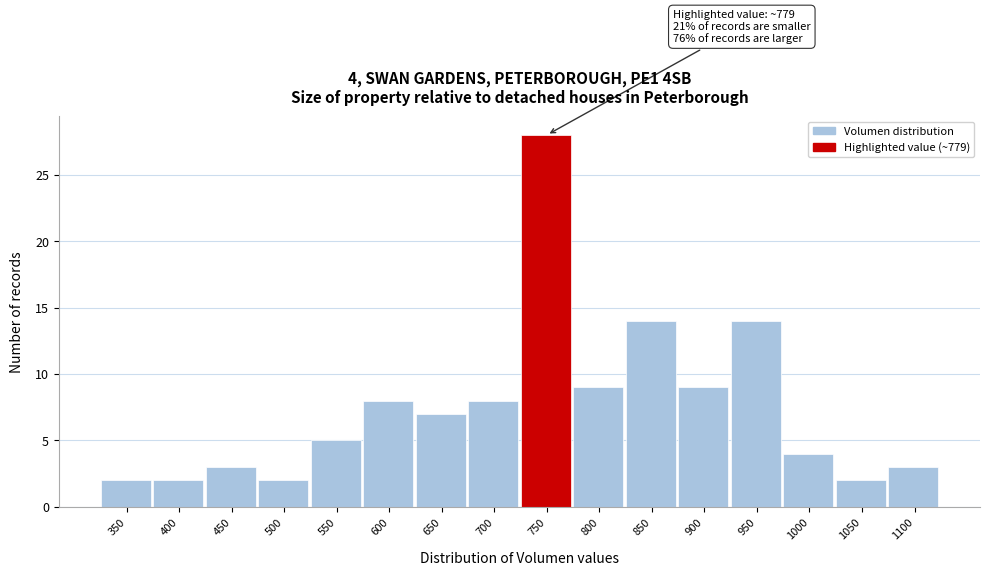

Reading left to right, list all the values displayed in this chart.

2	2	3	2	5	8	7	8	28	9	14	9	14	4	2	3